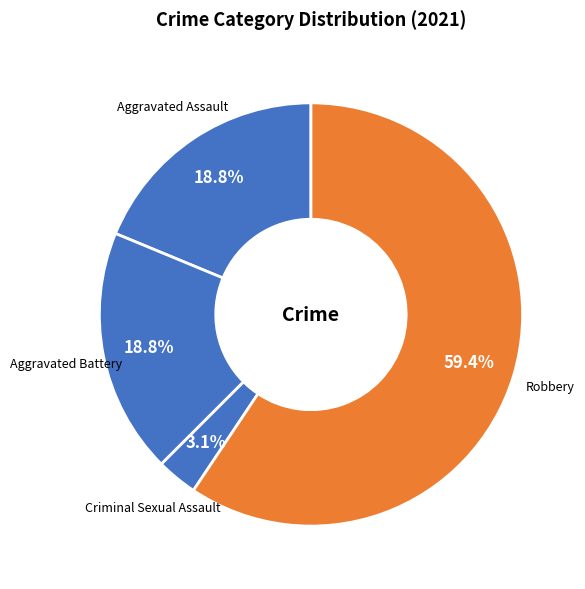

What is the smallest slice in the pie chart?

Criminal Sexual Assault